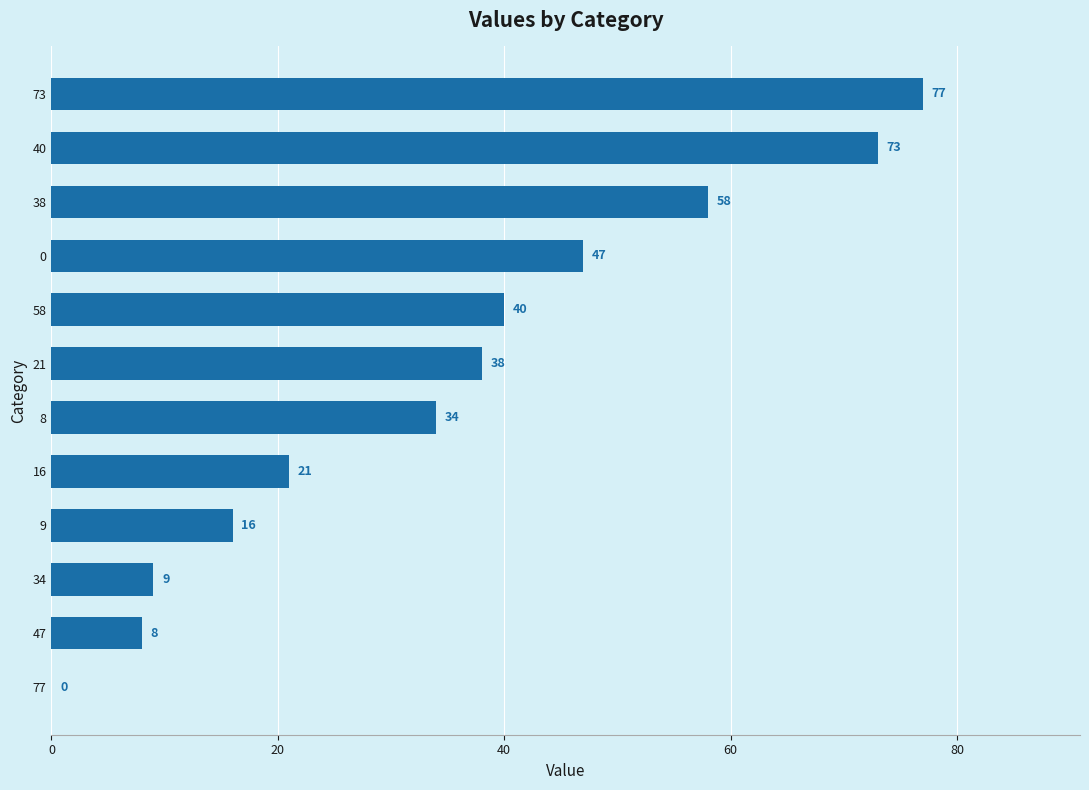

Approximately how many times larger is the value at 9 compared to 8?

0.5